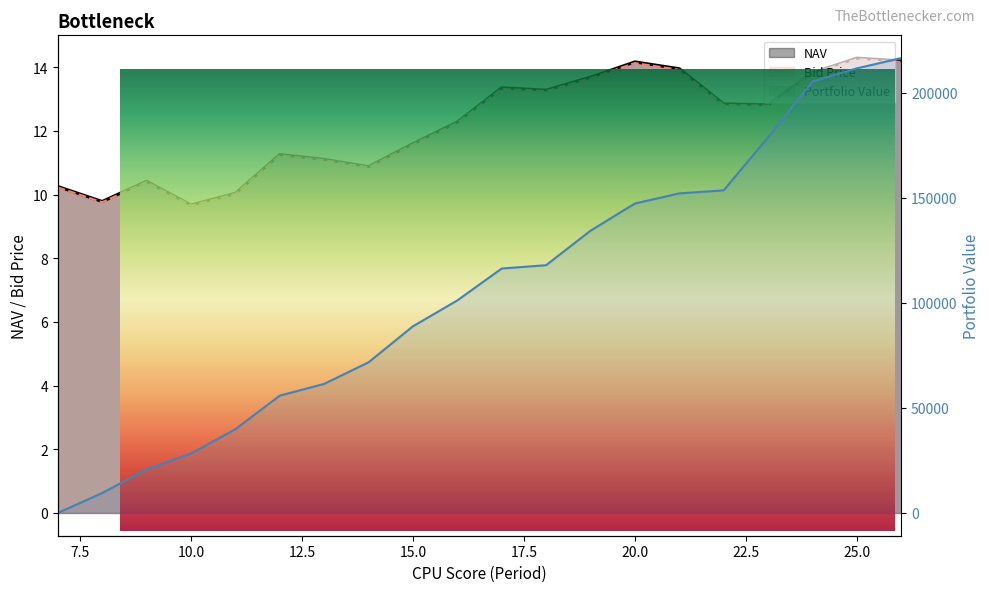

At which label does NAV first exceed 12?

16